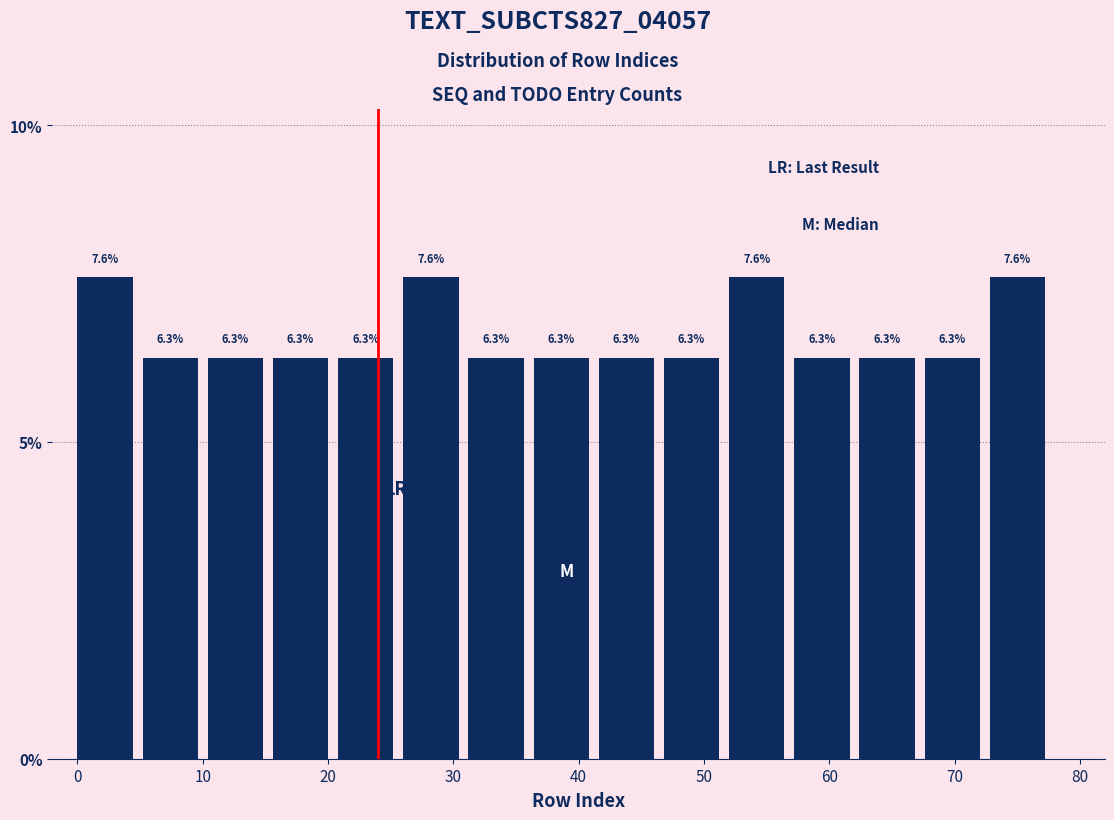

How tall is the bar that spans 67.6 to 72.8 on the x-axis? The bar edges are not printed on the chart, so give them approximately, as read against the axis.

6.3